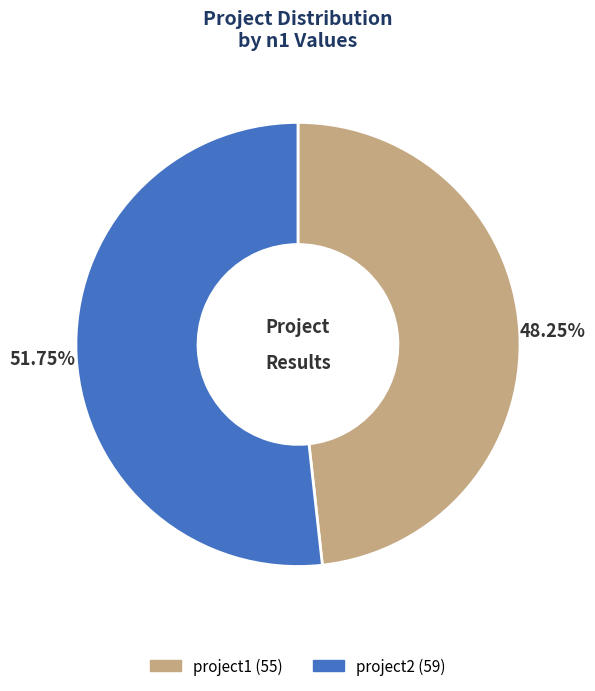

Between project1 and project2, which is larger?

project2